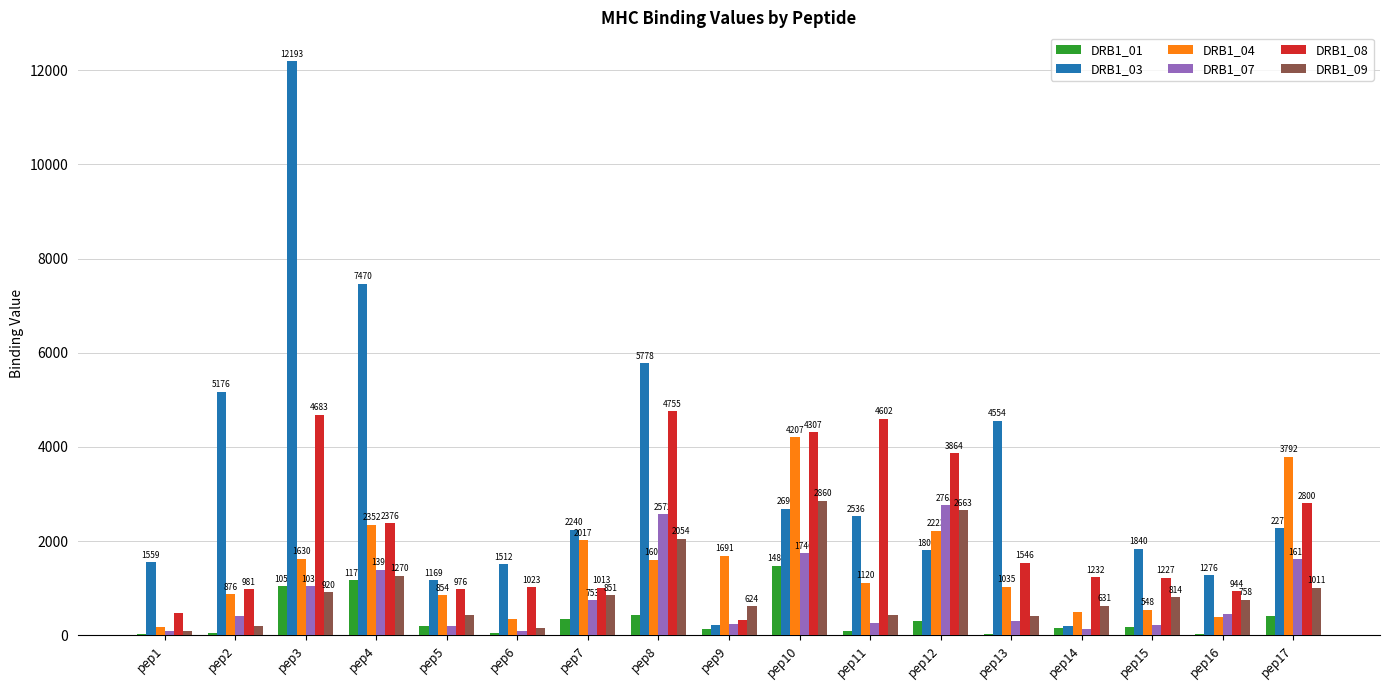

Is it true that DRB1_04 equals 2223.5 at pep12?

True